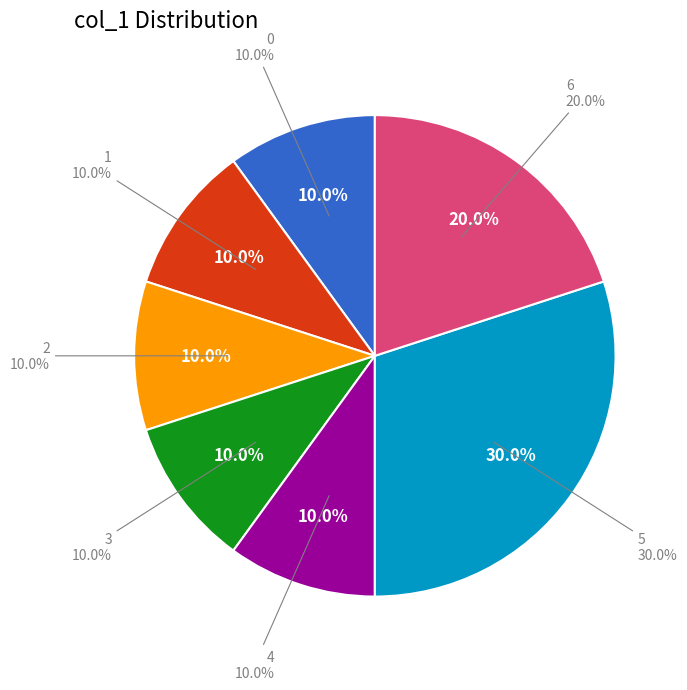

Is there a majority slice in this chart?

No